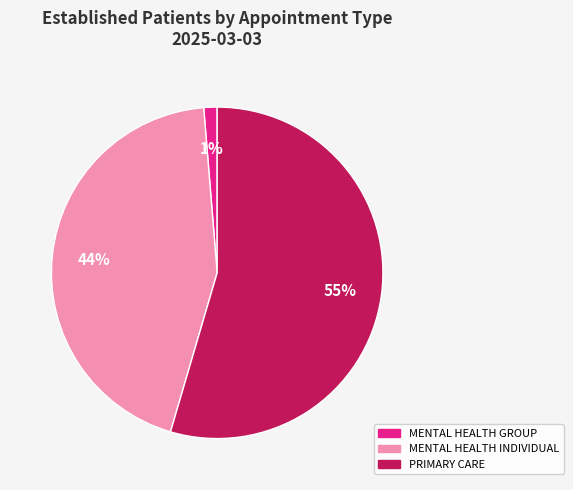

What percentage is the MENTAL HEALTH INDIVIDUAL slice, to the nearest percent?

44%